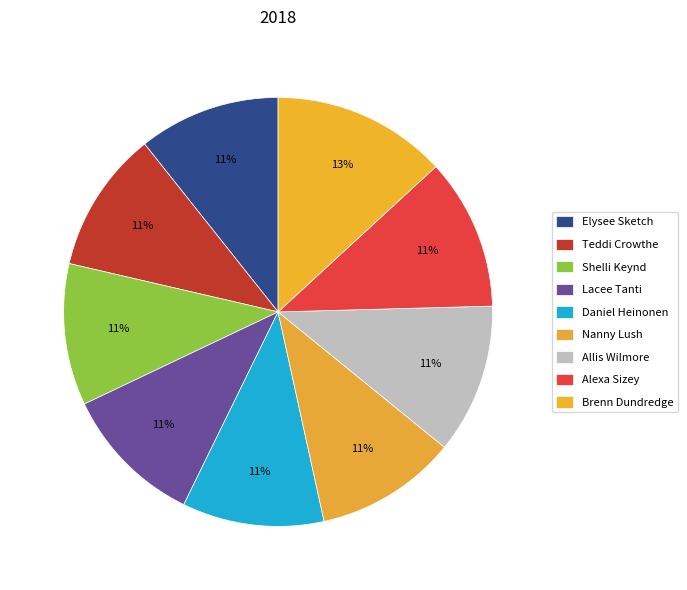

Does Teddi Crowthe account for over 50% of the chart?

No